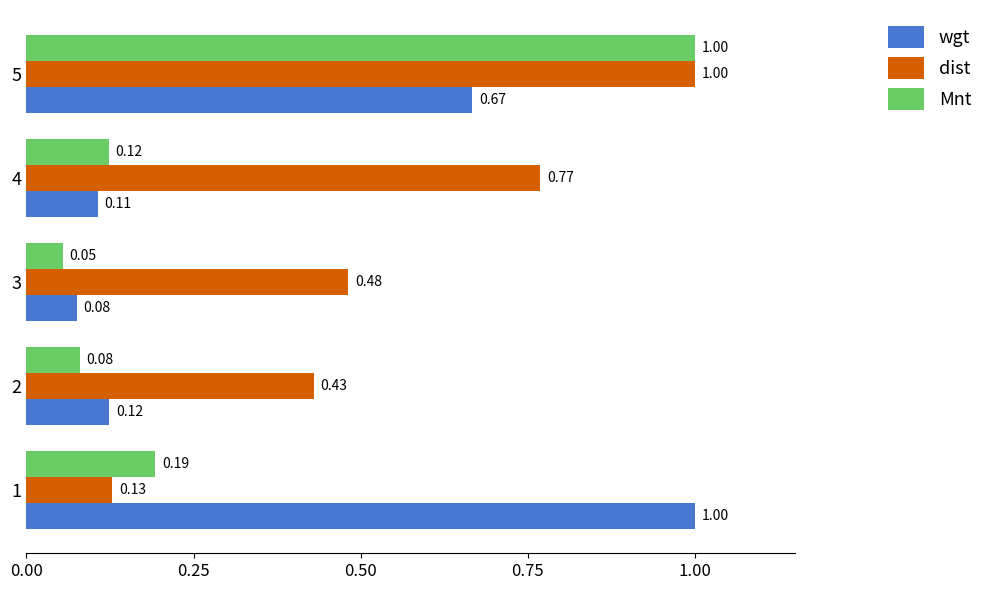

What is the difference between the maximum and minimum values in the dist series?

0.9